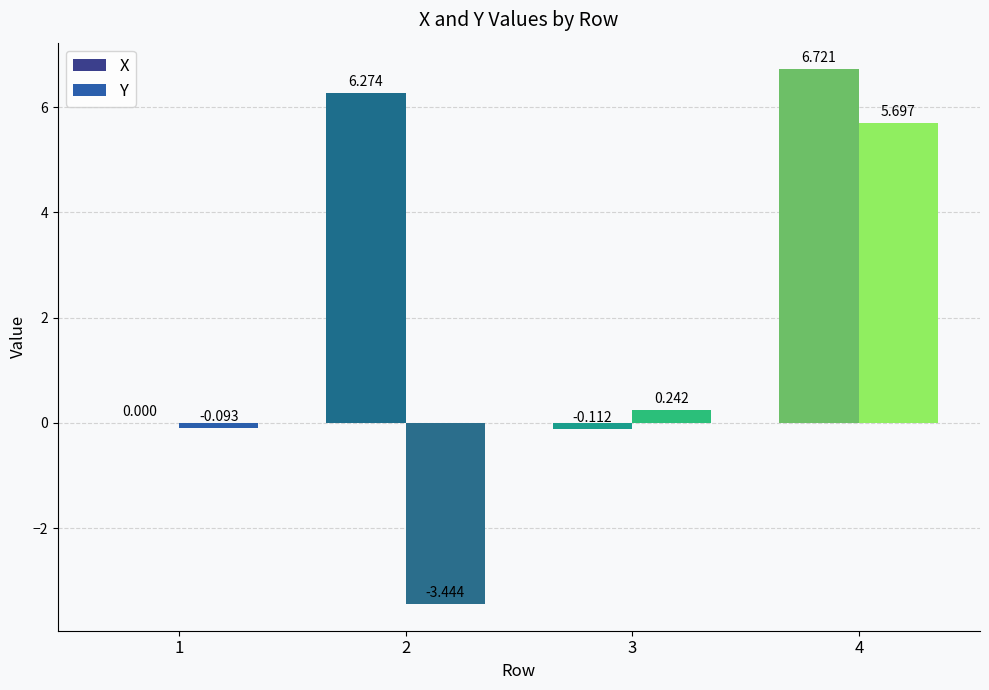

What is the difference between the Y values at 4 and 2?

9.1